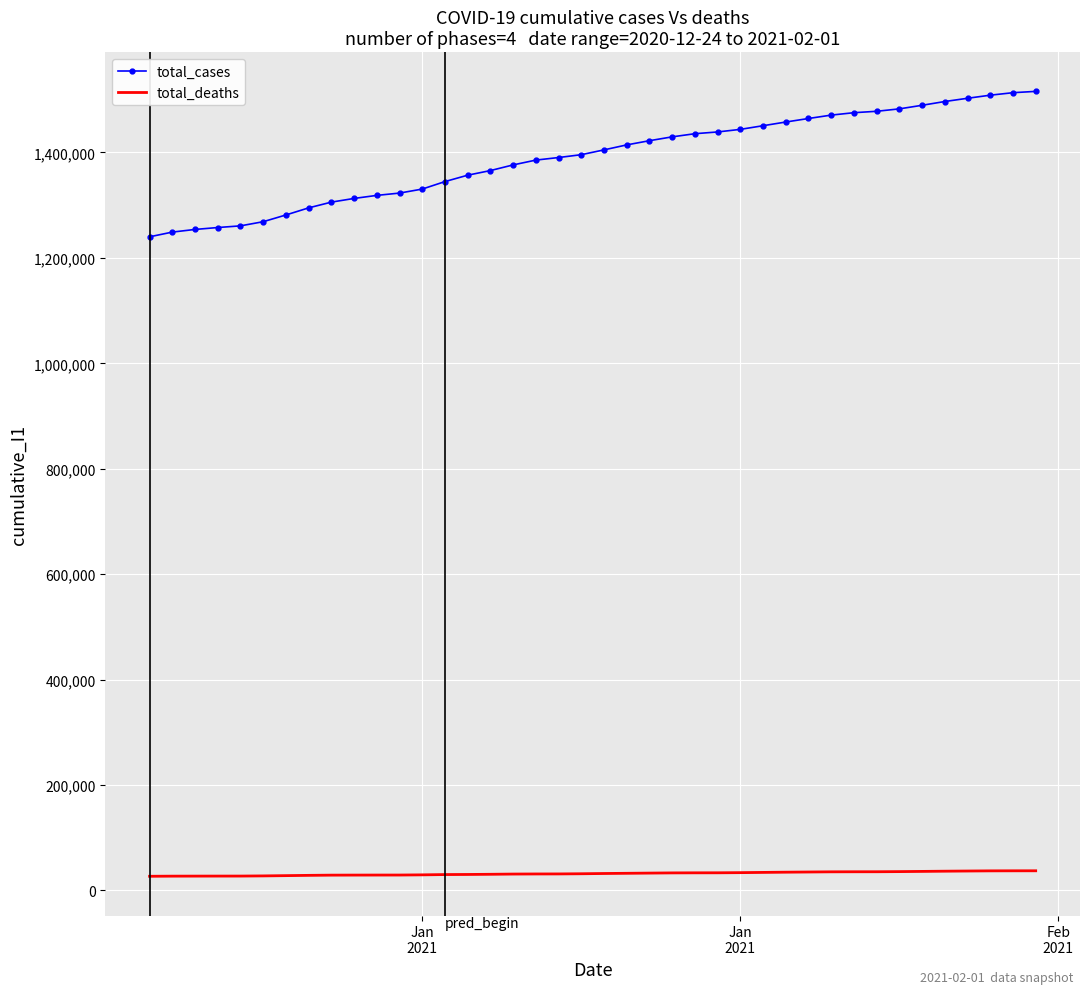

What is the maximum value shown in the chart?

1515889